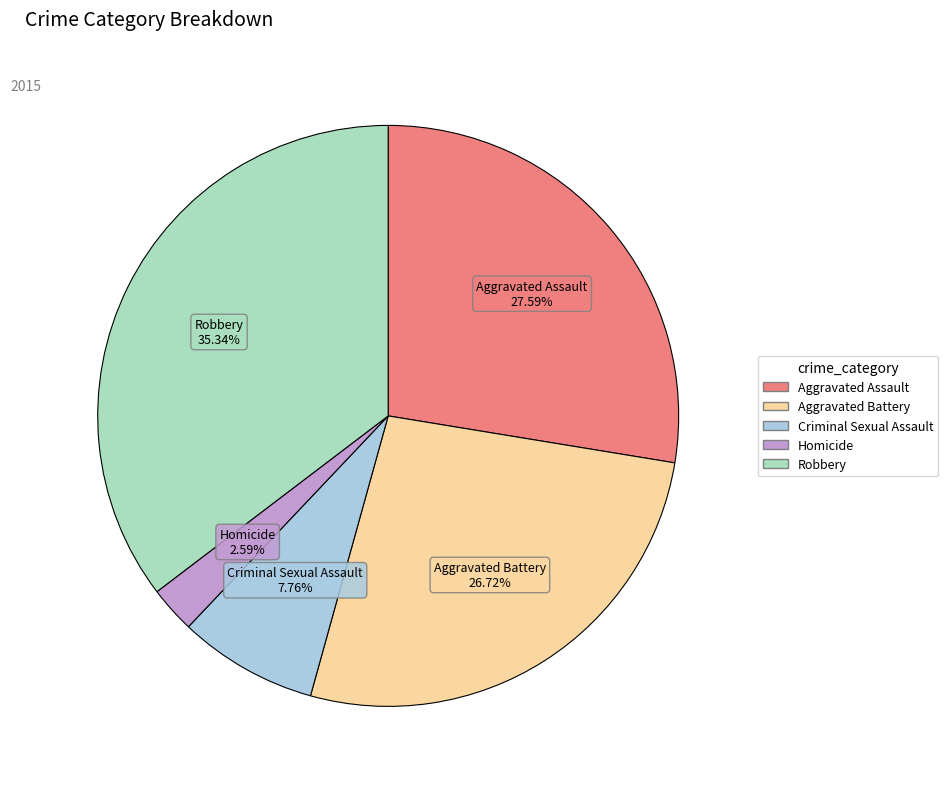

Is there any slice that represents more than half of the pie?

No